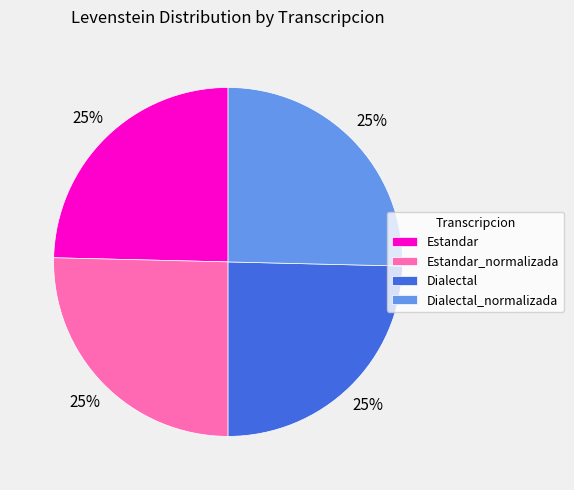

Is there a majority slice in this chart?

No